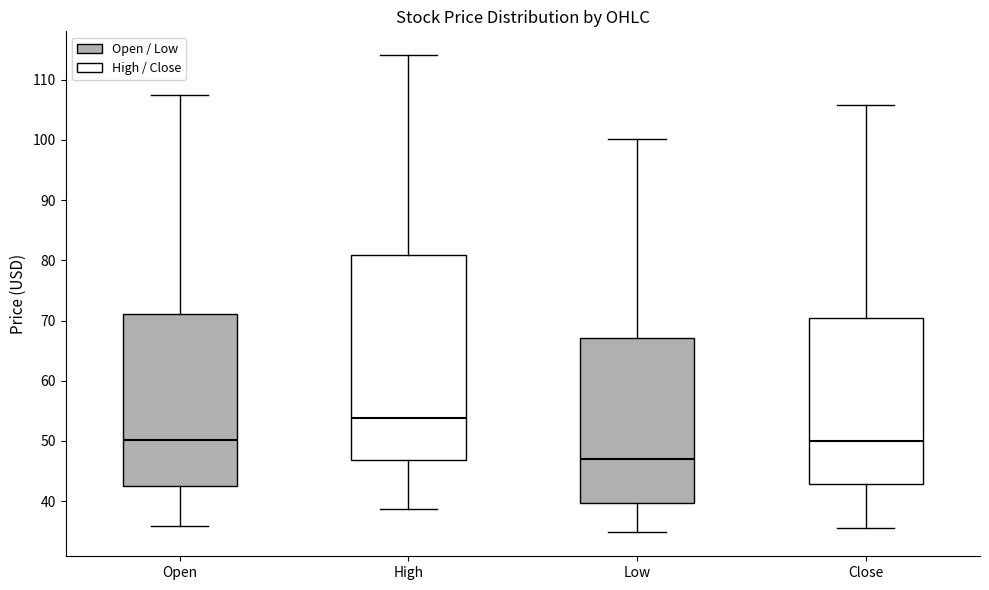

Reading left to right, transcribe this box plot: for each box, give where its median line is, the range the box spans, and where its two whiskers end, as read against the y-axis. The values are not printed on the chart, so give them approximately, as read against the axis.

Open: median 50, box 42 to 71, whiskers 36 to 108
High: median 54, box 47 to 81, whiskers 39 to 114
Low: median 47, box 40 to 67, whiskers 35 to 100
Close: median 50, box 43 to 70, whiskers 36 to 106